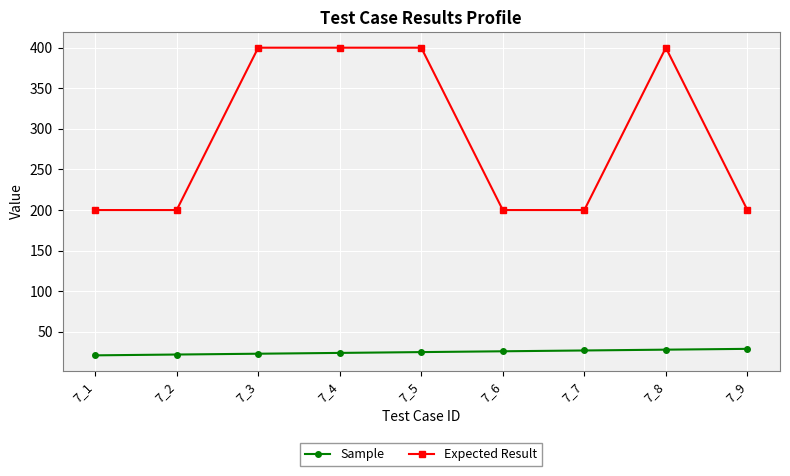

What is the value of the Expected Result point at the 9th from the left?

200